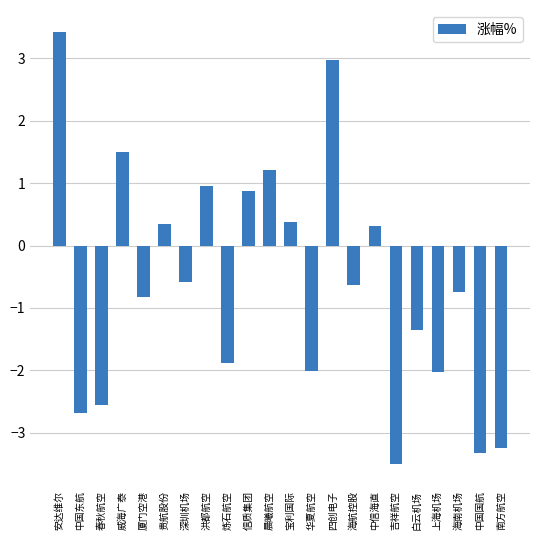

What is the label of the 16th bar from the right?

深圳机场